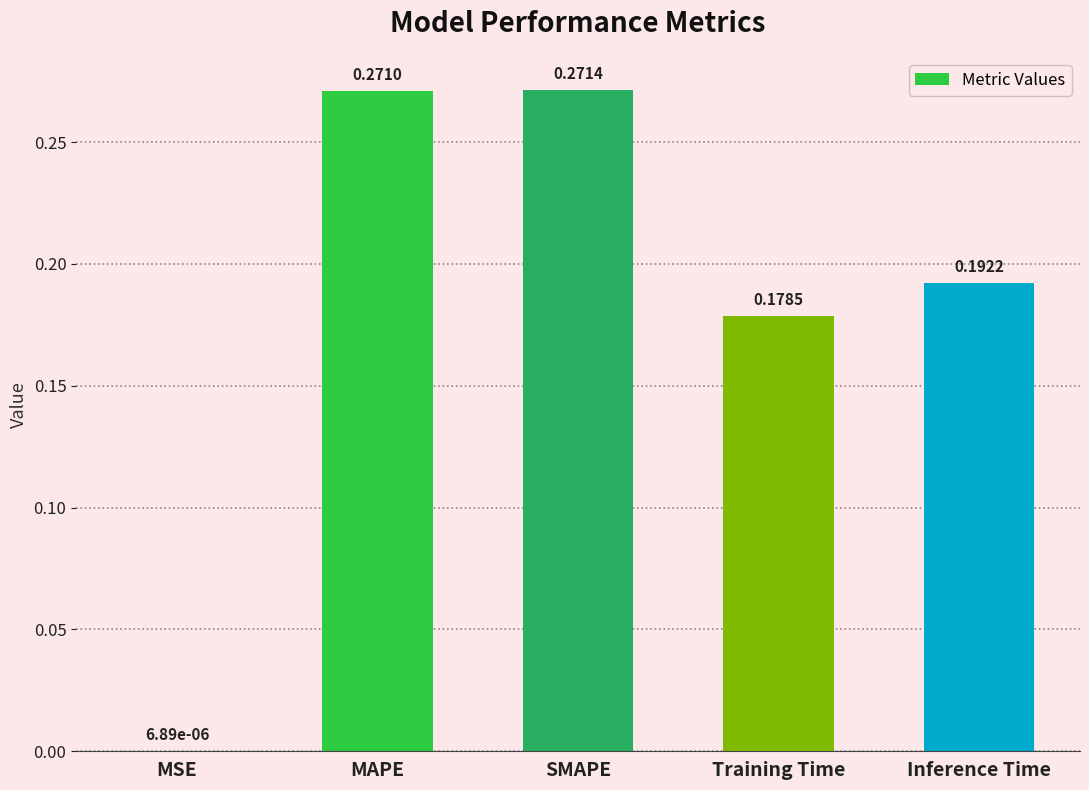

Where is the data nearest to the value 0?

MSE